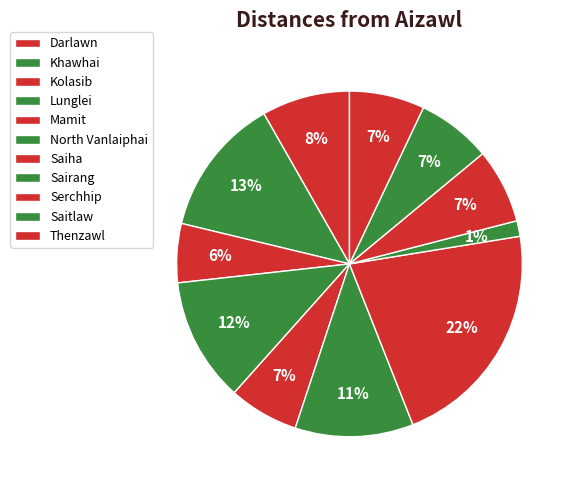

The Thenzawl slice represents 7% of the pie. True or false?

True